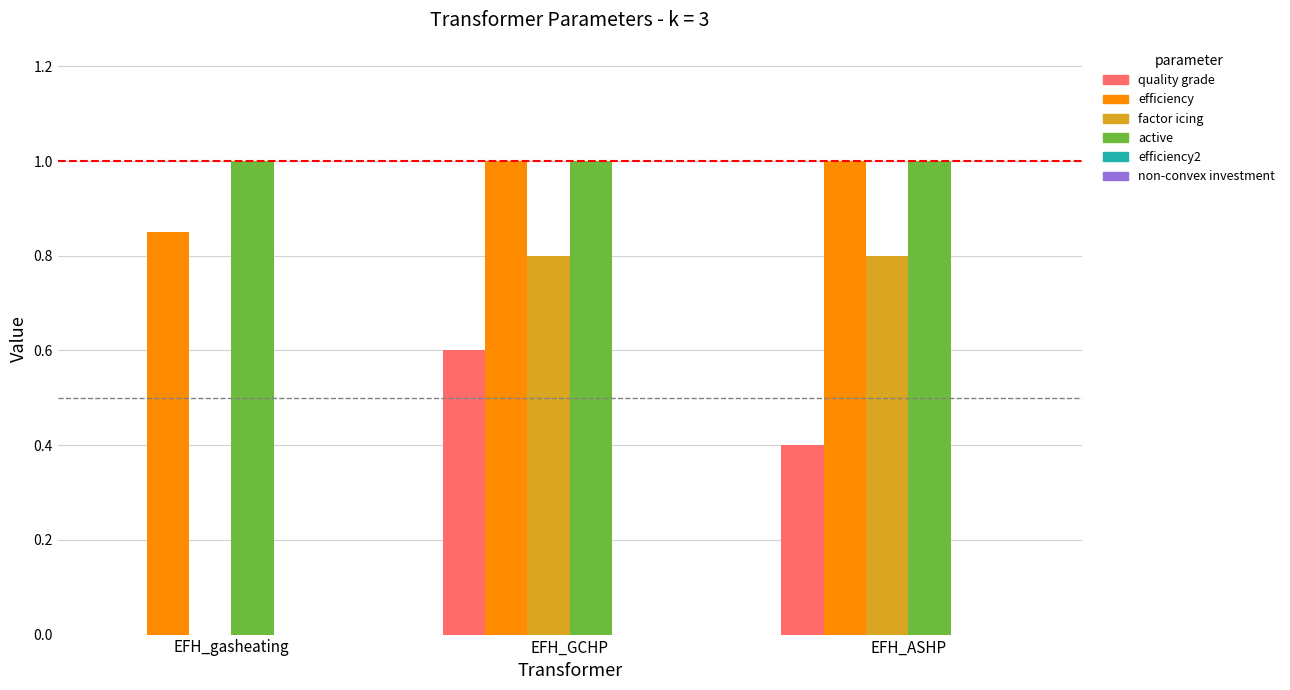

Is it true that efficiency equals 0.5 at EFH_gasheating?

False